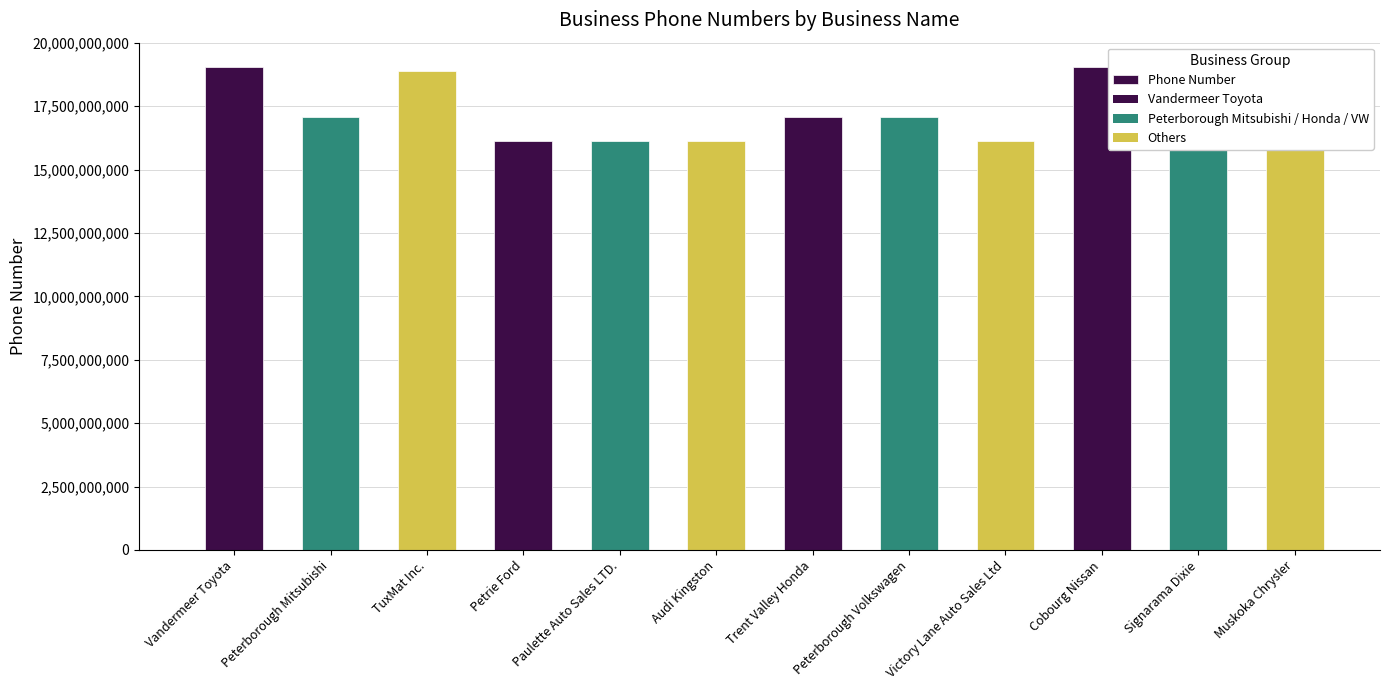

What is the difference between the values at Petrie Ford and Peterborough Volkswagen?

921990202